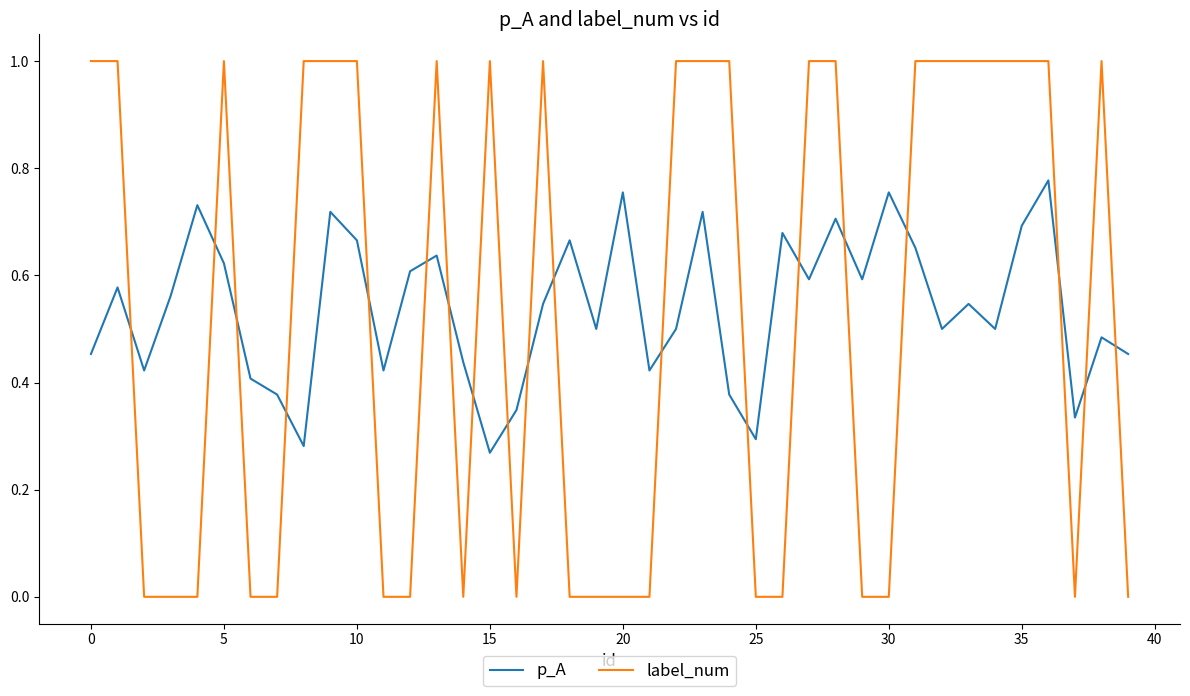

Rank the series by their maximum value, from lowest to highest.

p_A, label_num